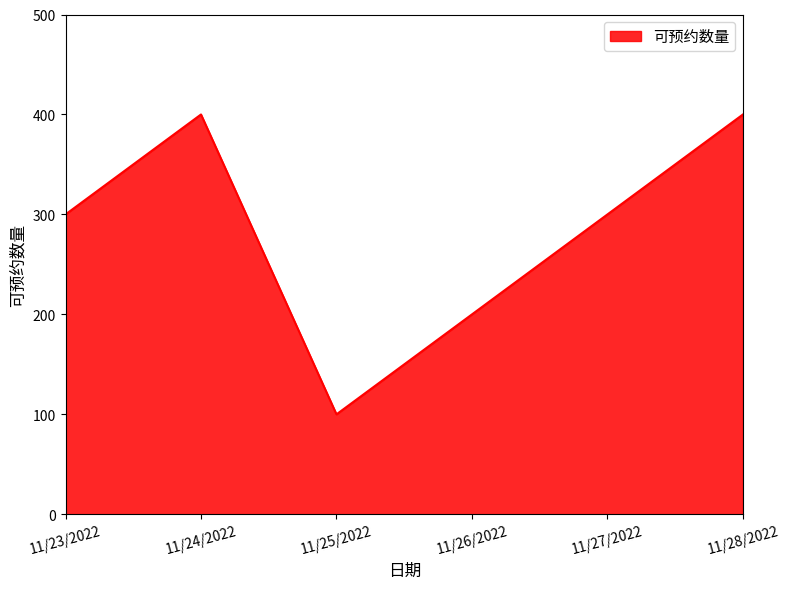

How many interior local valleys (lower than both neighbors) does the data have?

1